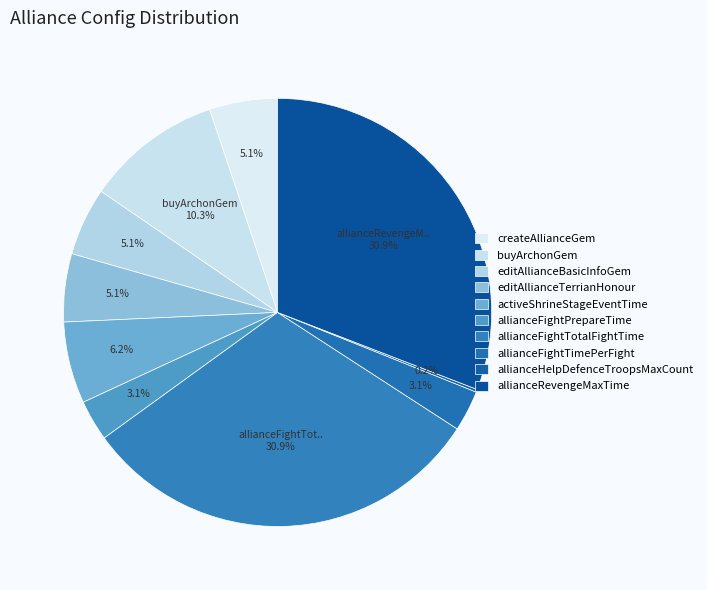

Rank the categories by value from lowest to highest.

allianceHelpDefenceTroopsMaxCount, allianceFightPrepareTime, allianceFightTimePerFight, createAllianceGem, editAllianceBasicInfoGem, editAllianceTerrianHonour, activeShrineStageEventTime, buyArchonGem, allianceFightTotalFightTime, allianceRevengeMaxTime